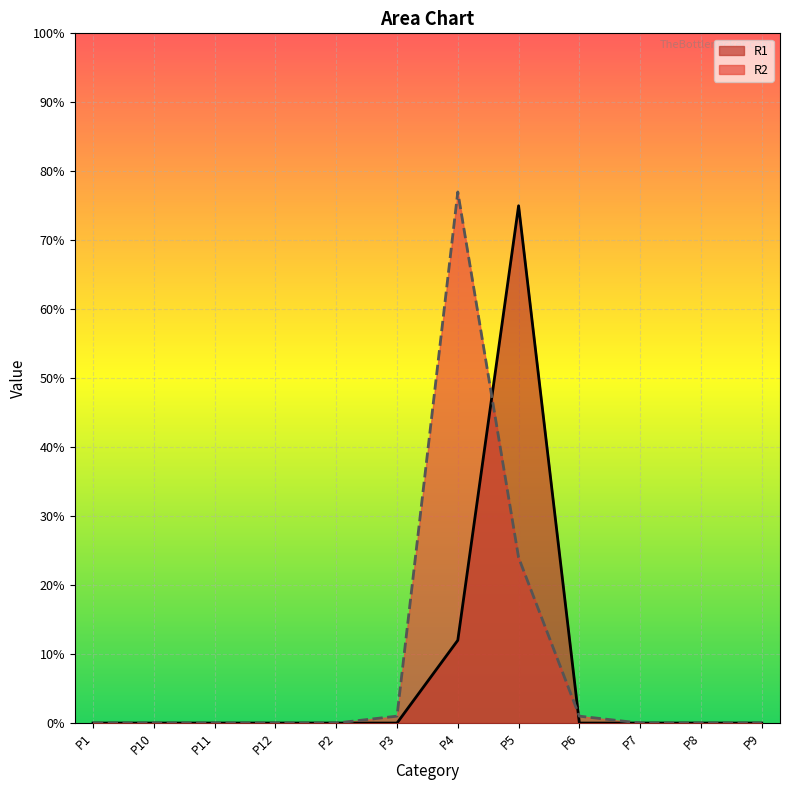

Does the chart display data point markers on the line(s)?

No